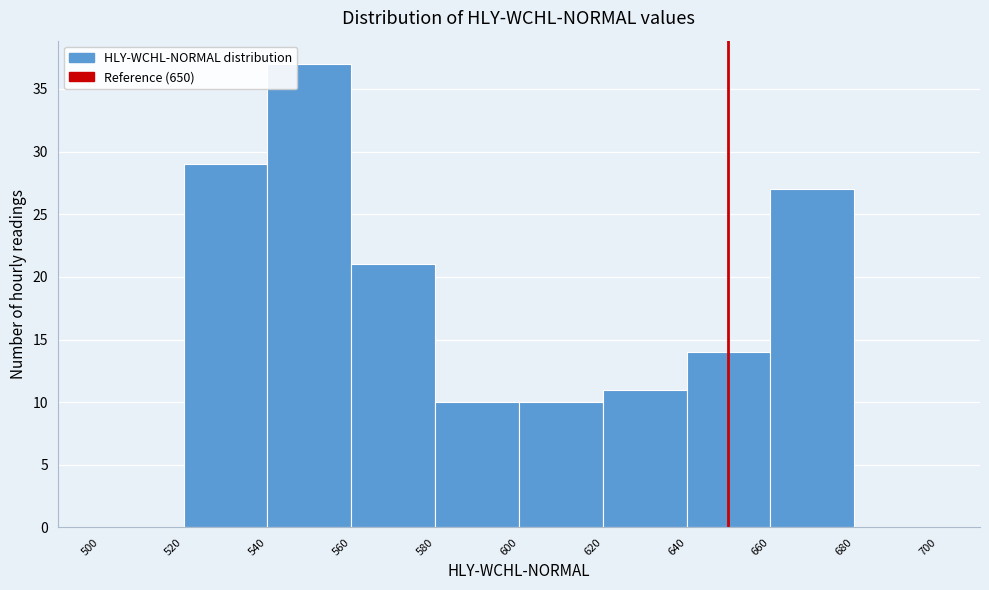

Reading left to right, list every bar in this chart as the range it spans on the x-axis followed by its height. The values are not printed on the chart, so give them approximately, as read against the axis.

500 to 520: 0
520 to 540: 29
540 to 560: 37
560 to 580: 21
580 to 600: 10
600 to 620: 10
620 to 640: 11
640 to 660: 14
660 to 680: 27
680 to 700: 0